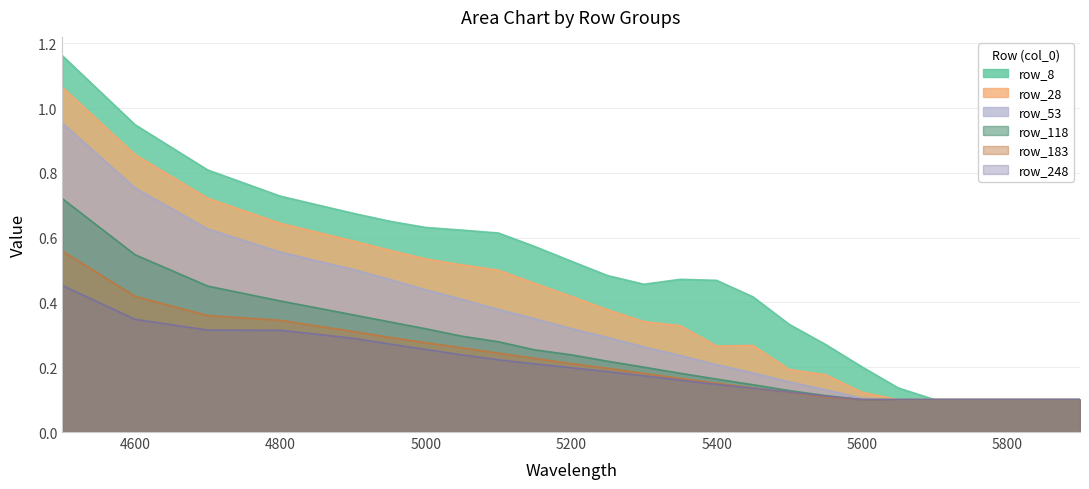

Which series has the largest total across all categories?

row_8